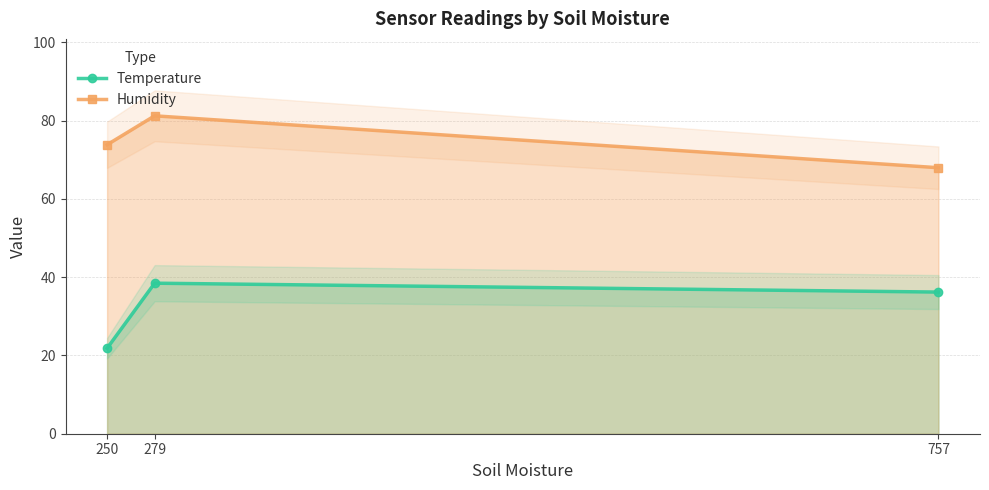

What is the difference between the Temperature values at 279 and 757?

2.3